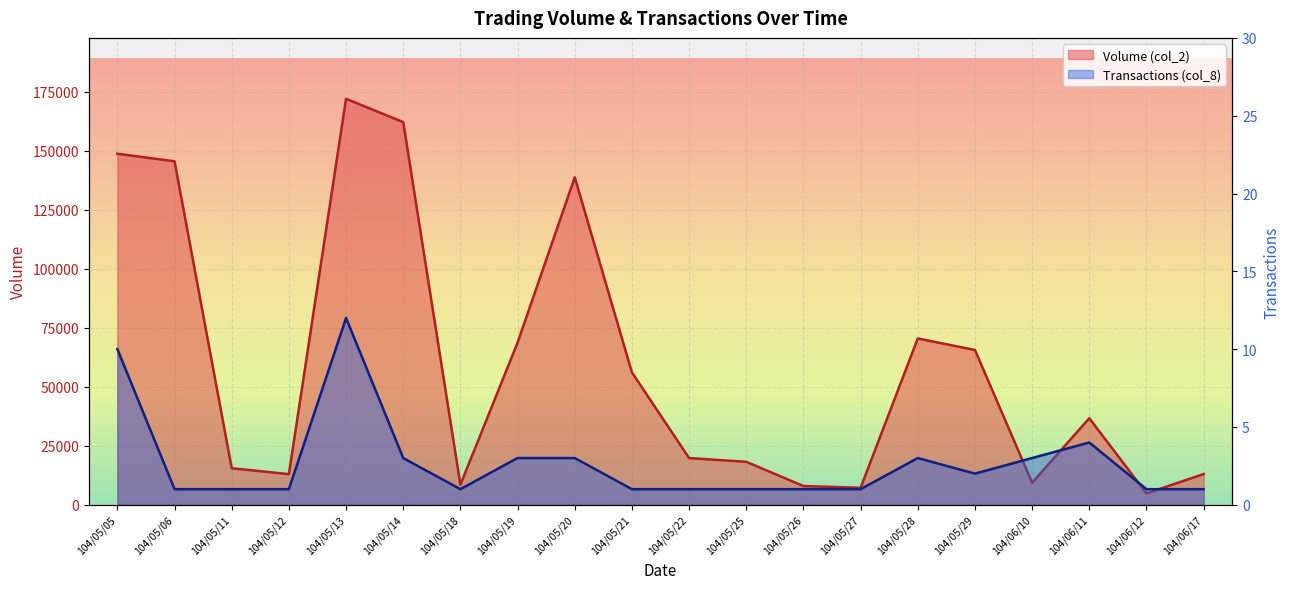

At which category does Transactions (col_8) reach its first local peak?

104/05/13